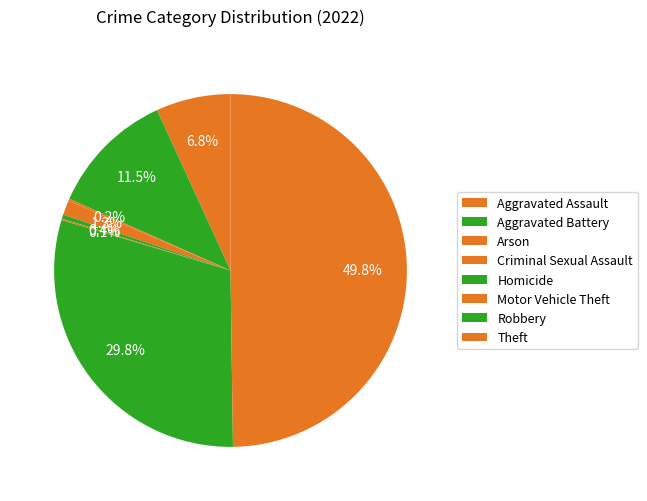

Count the number of slices in the pie.

9